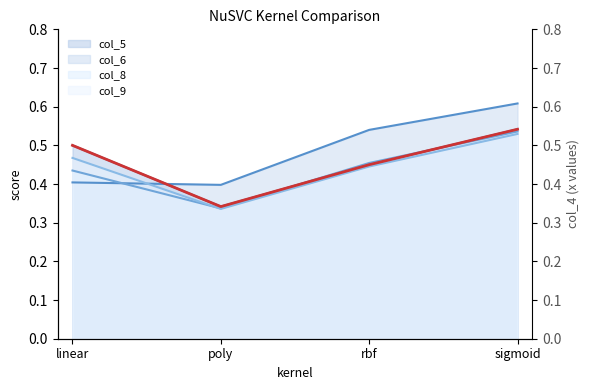

Reading left to right, list all the values displayed in this chart.

col_5: 0.5	0.3	0.5	0.5
col_6: 0.4	0.4	0.5	0.6
col_8: 0.4	0.3	0.5	0.5
col_9: 0.5	0.3	0.4	0.5